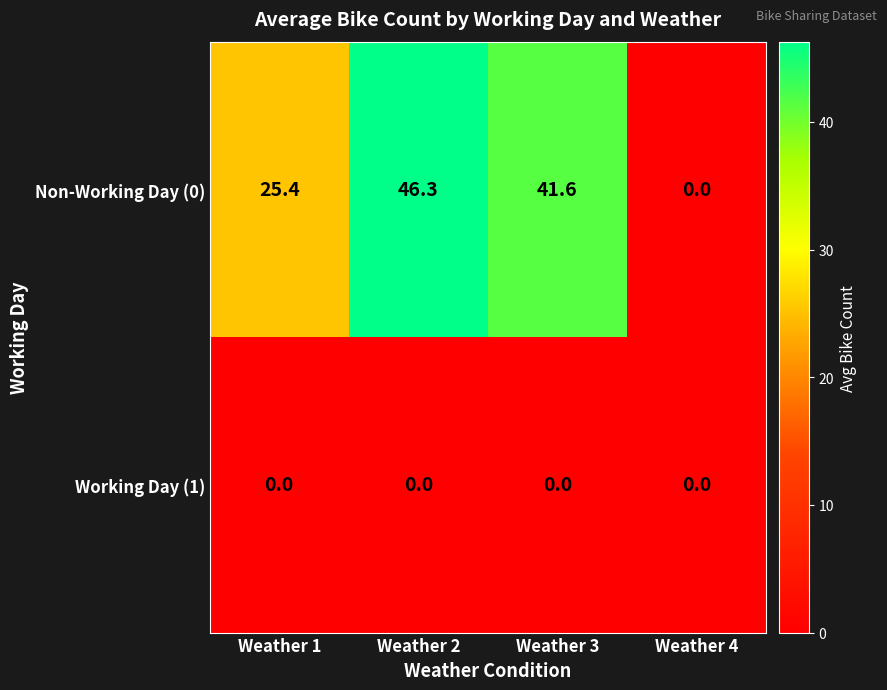

Which series has the largest total across all categories?

Non-Working Day (0)